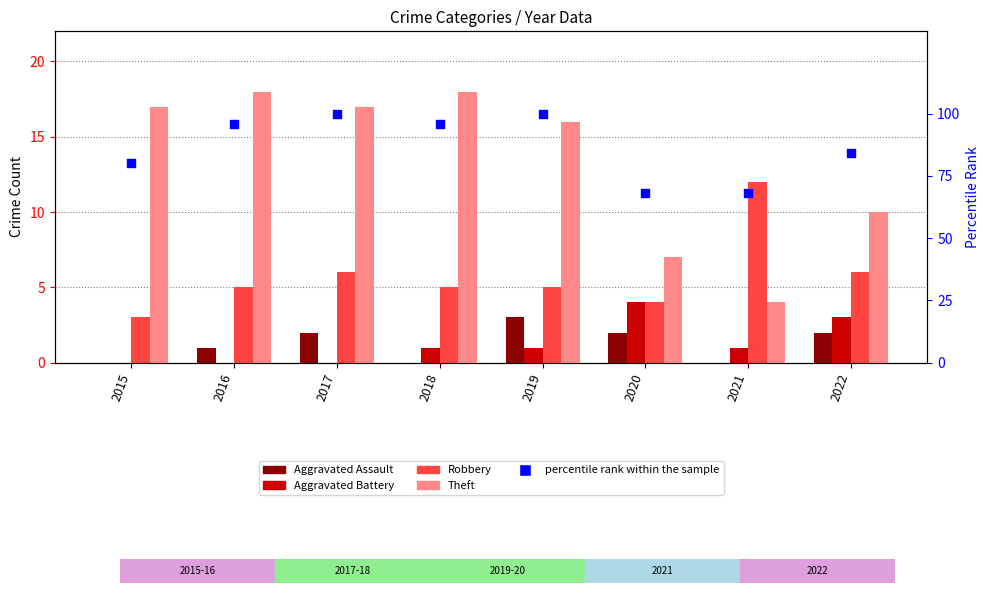

What is the total value across all series at 2021?

85